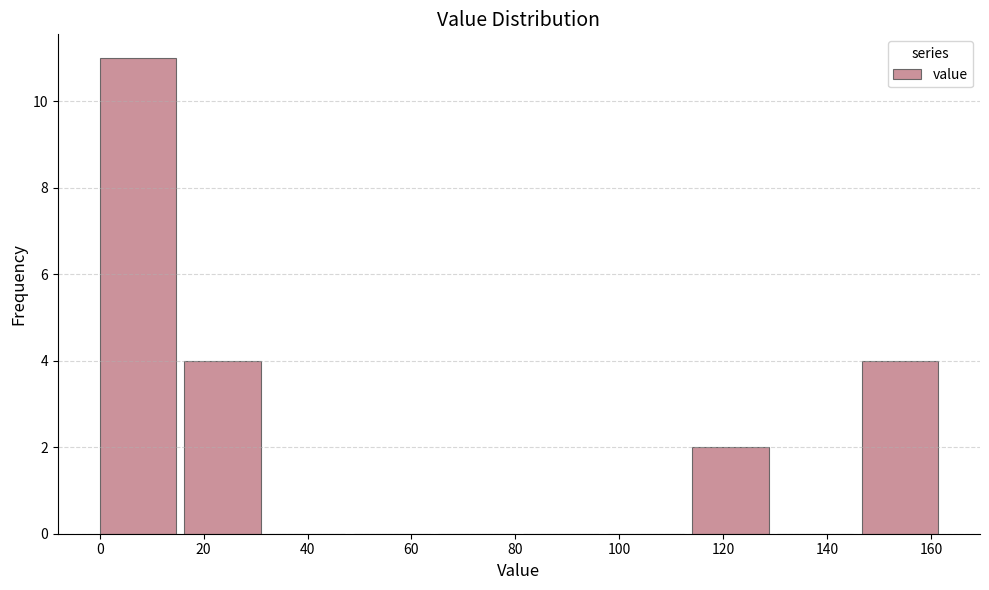

Which range on the x-axis has the tallest bar?

0 to 16